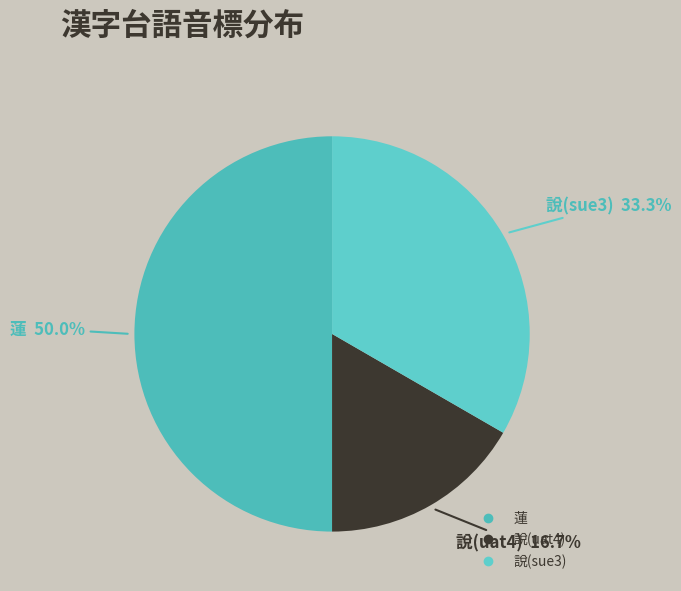

To the nearest percent, what portion does 說(sue3) represent?

33%